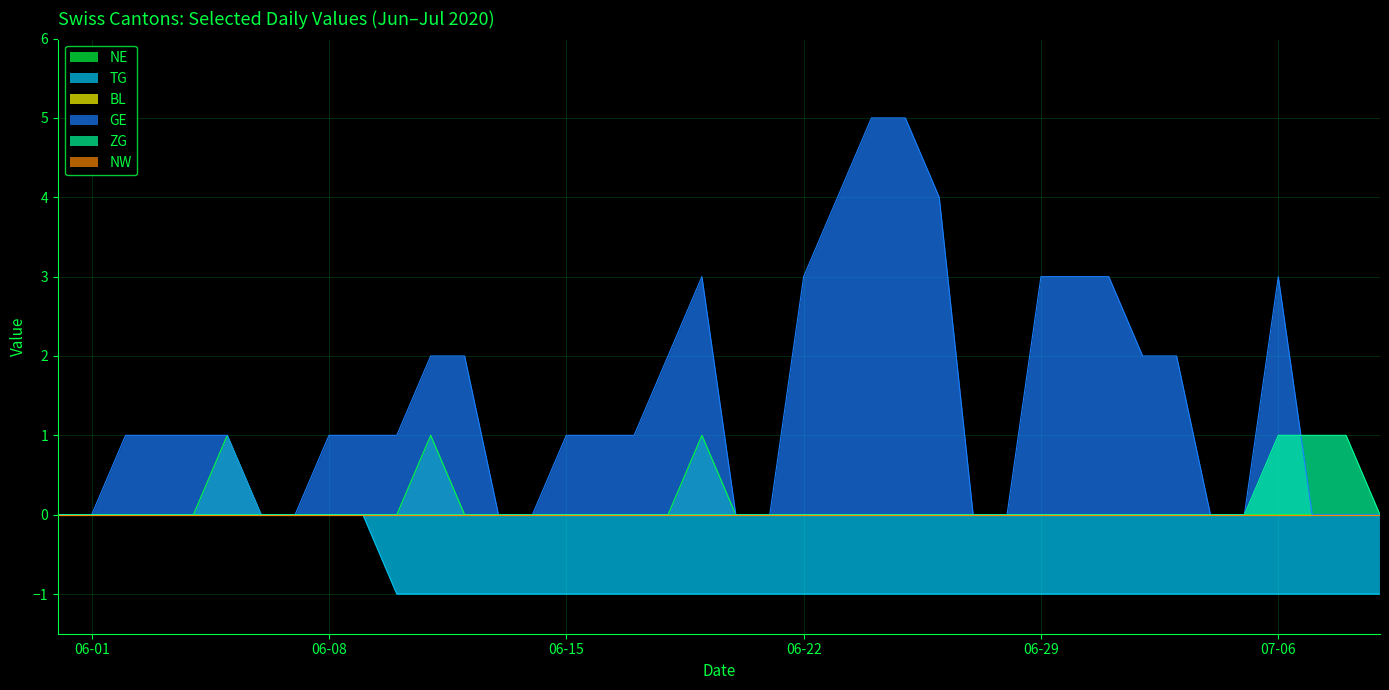

Does the chart display data point markers on the line(s)?

No